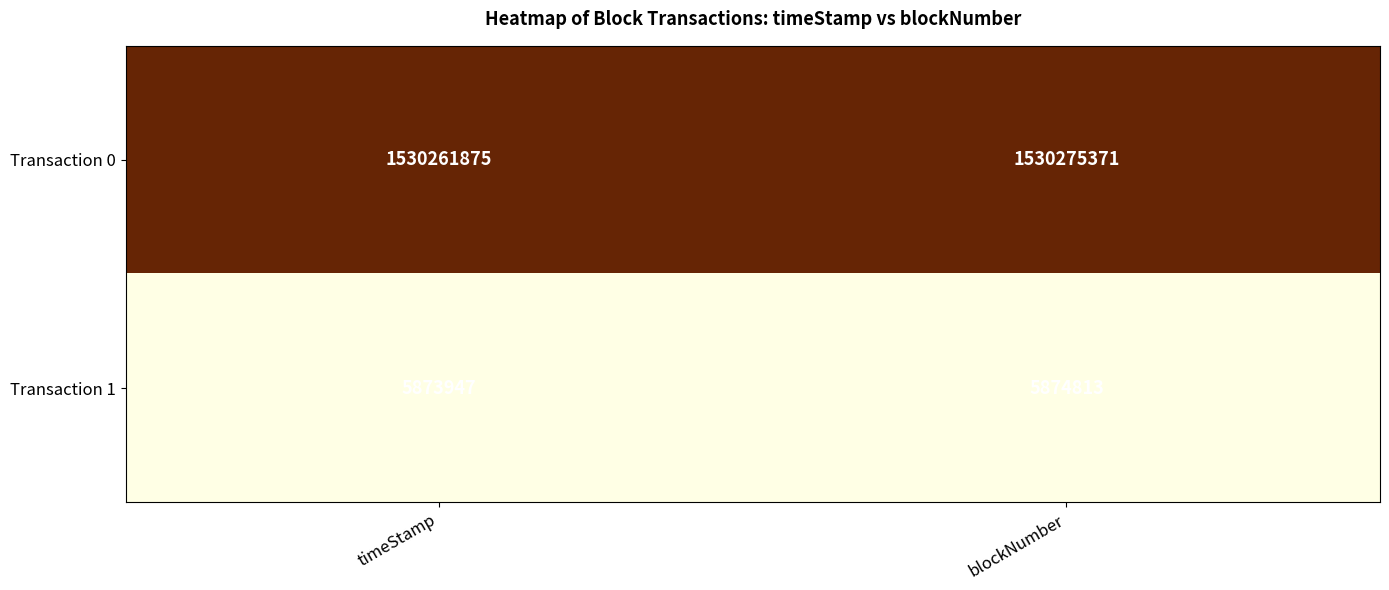

Between timeStamp and blockNumber, which series saw the biggest shift?

Transaction 0